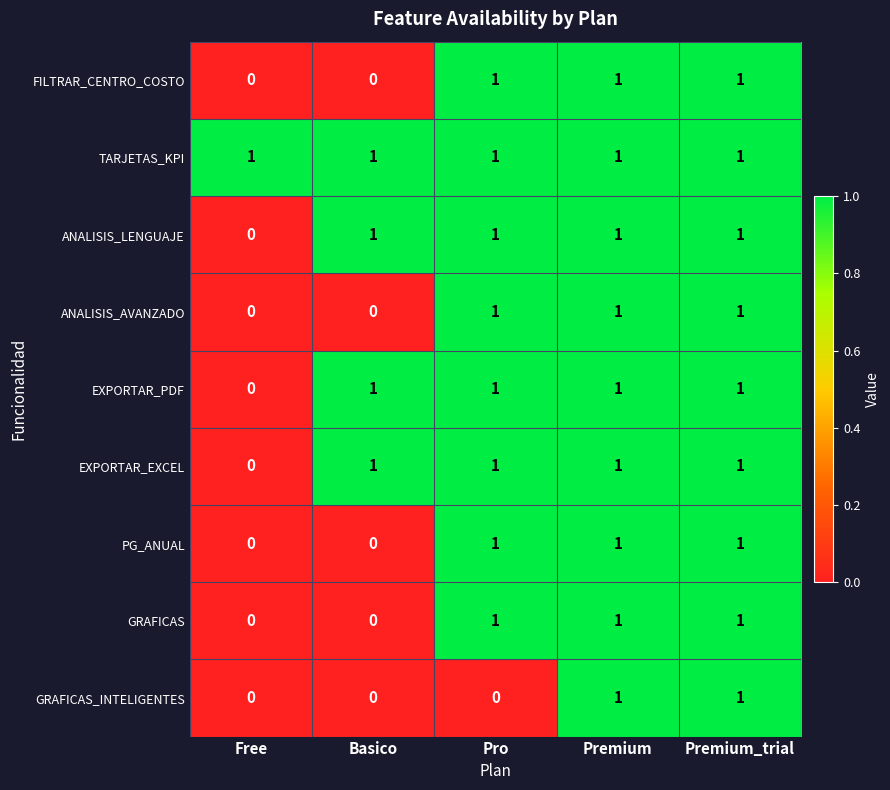

How many series are shown in this chart?

9